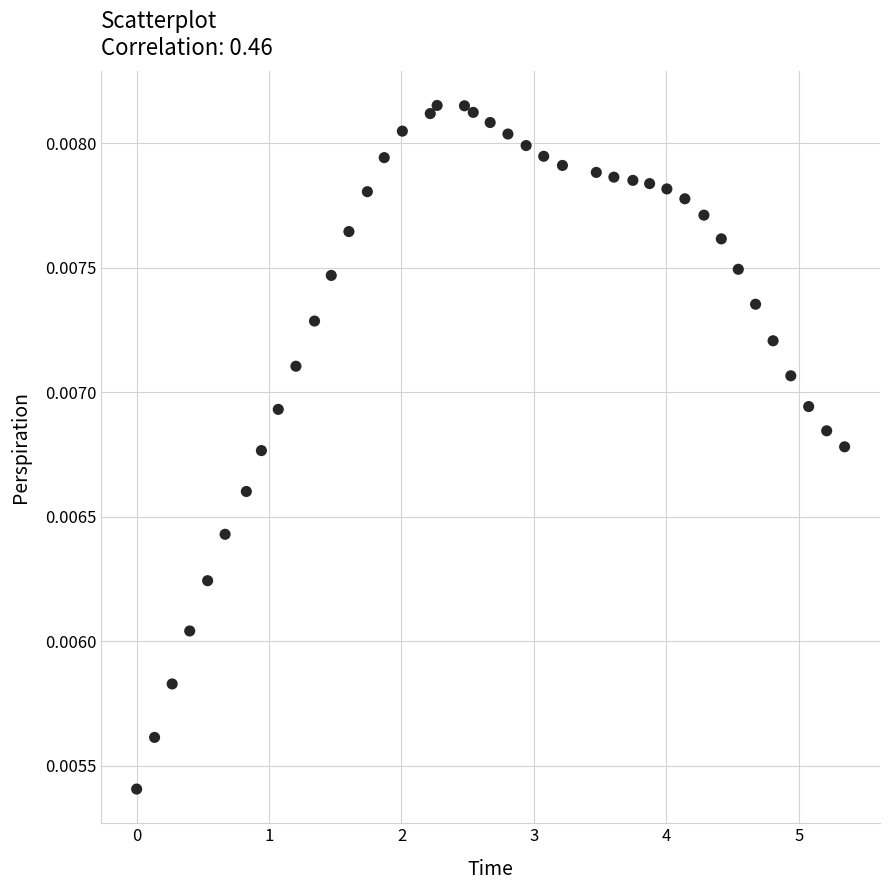

What is the range of X values (max minus min)?

5.3